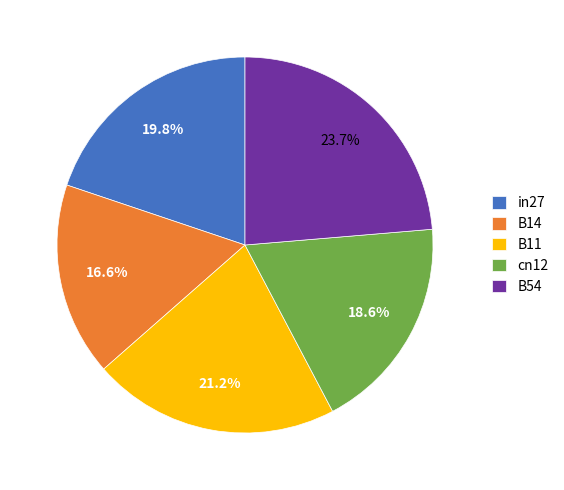

How much of the chart is everything except cn12?

81.4%